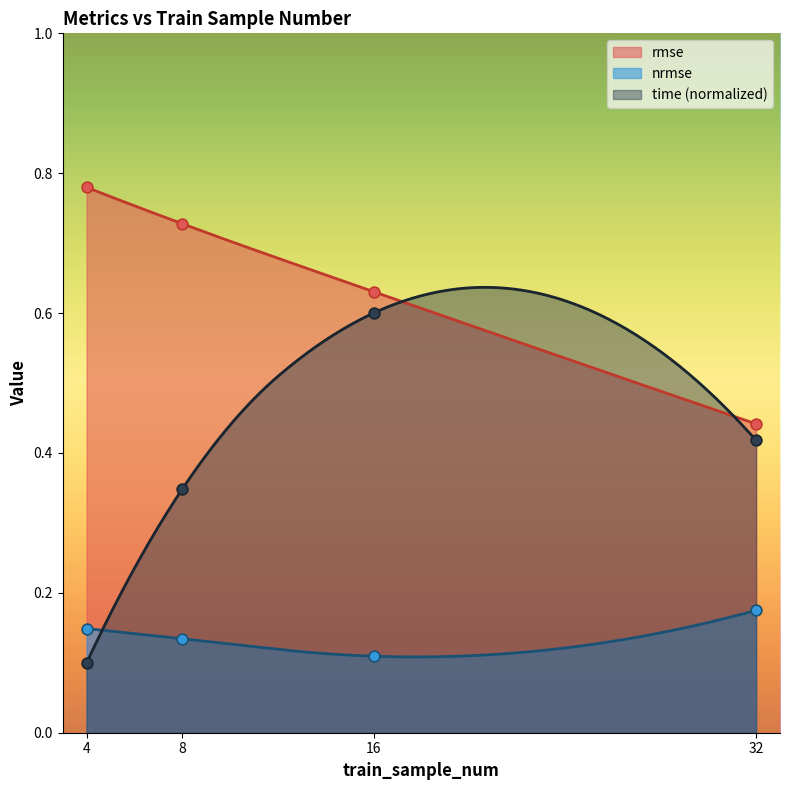

What are all the series names shown in the legend?

rmse, nrmse, time